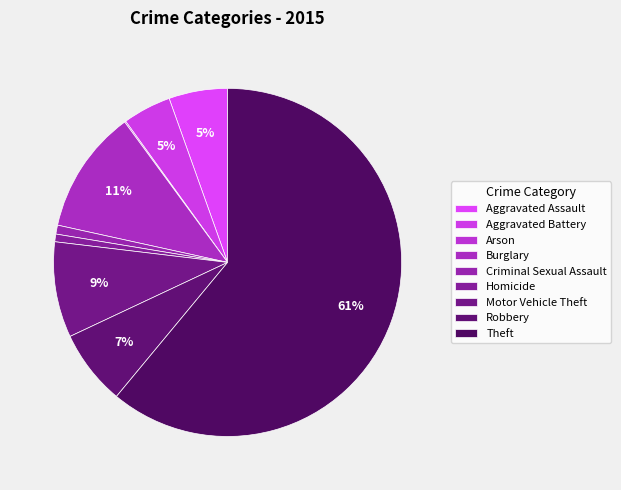

Which category has the smallest portion of the pie?

Arson